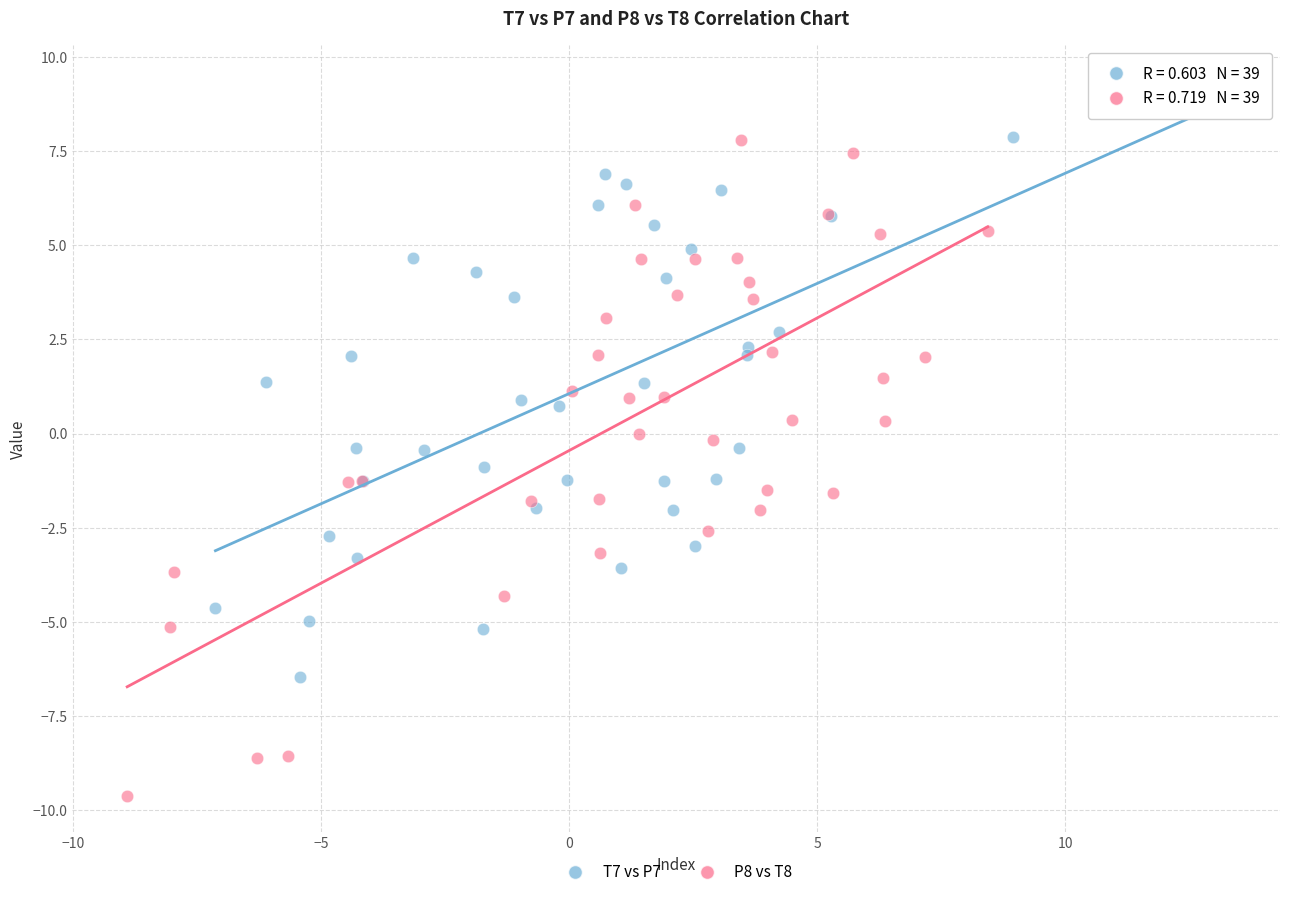

Which series has the widest spread of Y values?

P8 vs T8